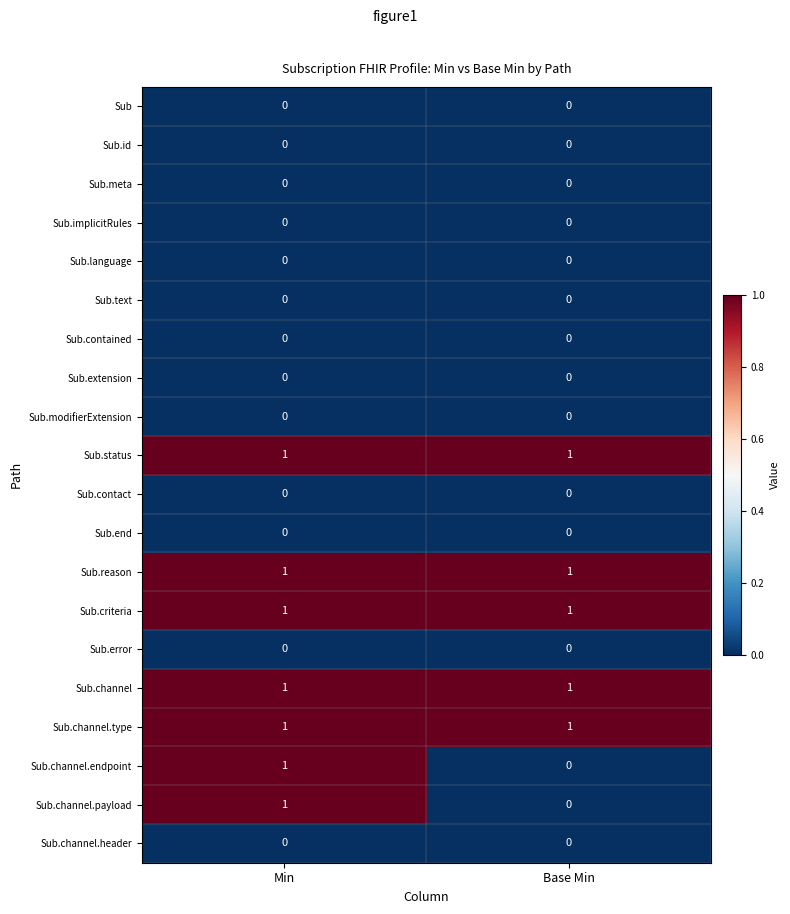

Is it true that Sub.contact equals 0 at Min?

True